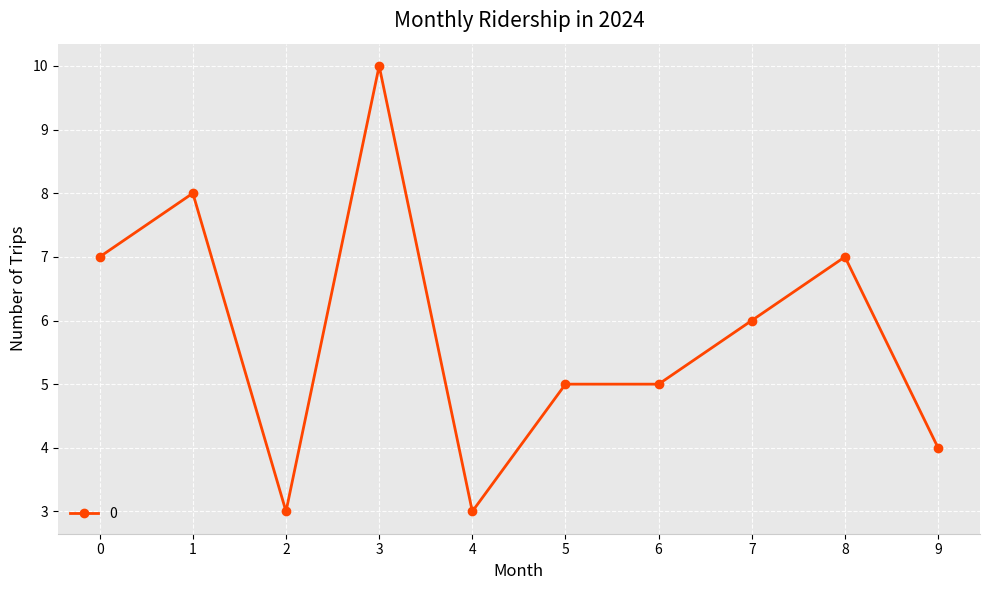

What is the greatest value displayed?

10